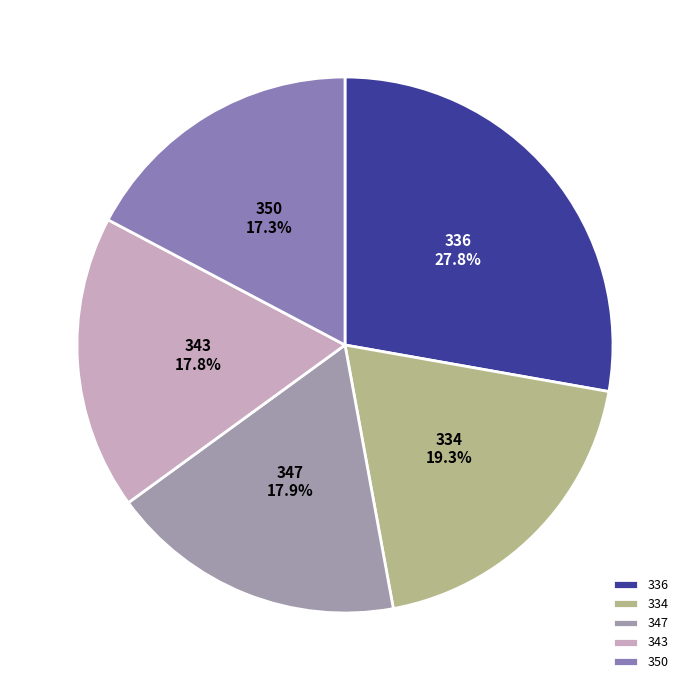

Is there any slice that represents more than half of the pie?

No